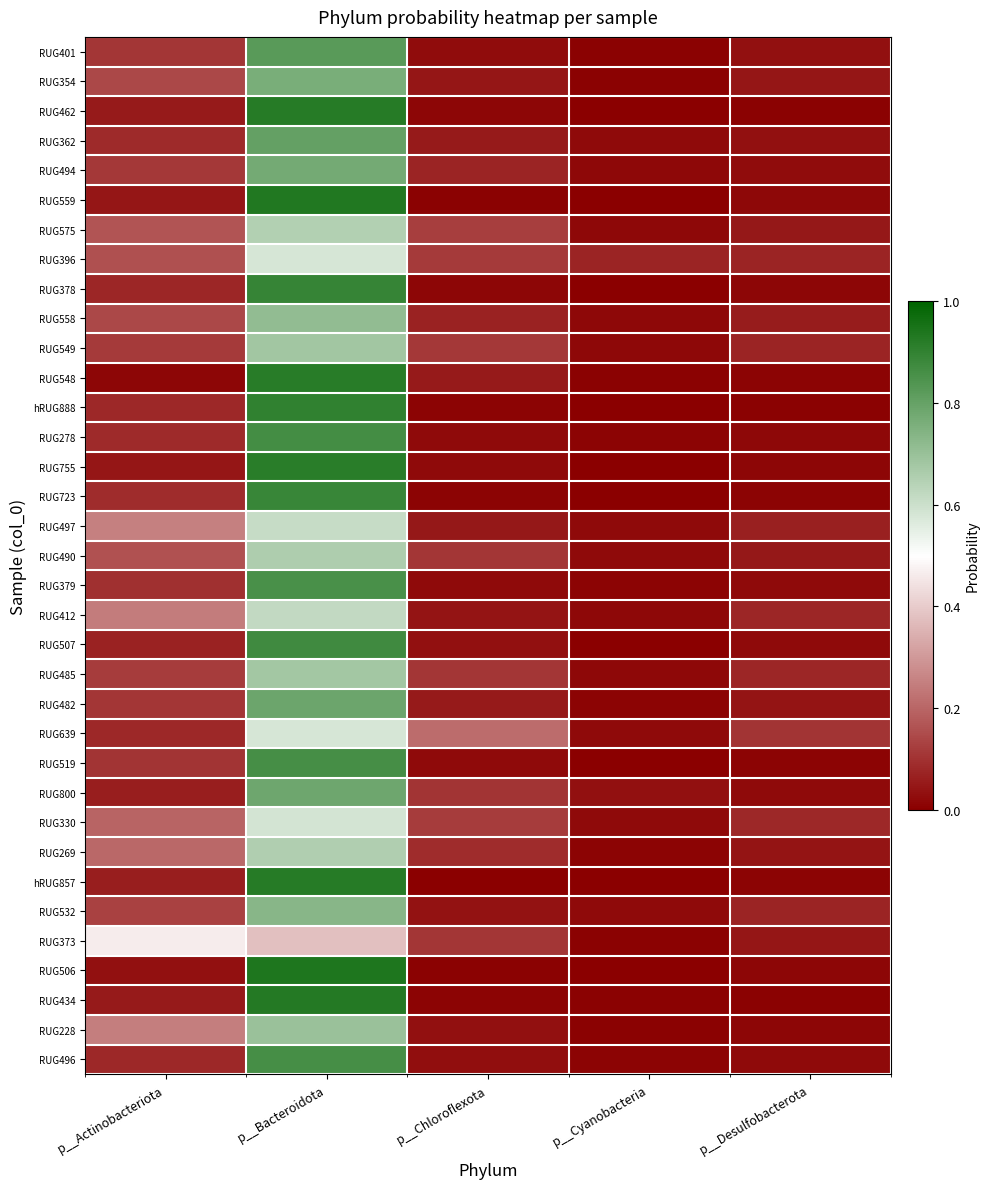

At how many categories does at least one series exceed 0?

5